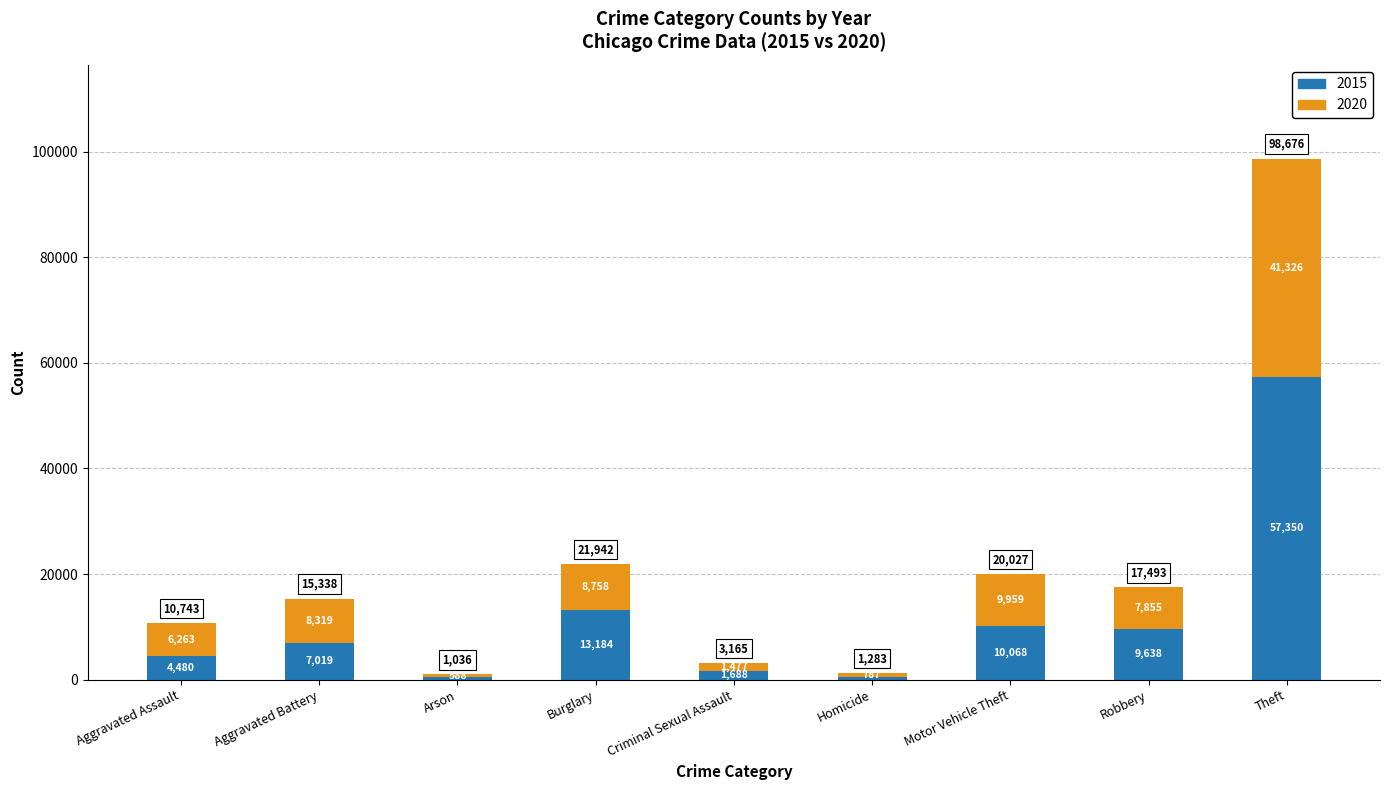

Does the chart contain stacked bars?

Yes